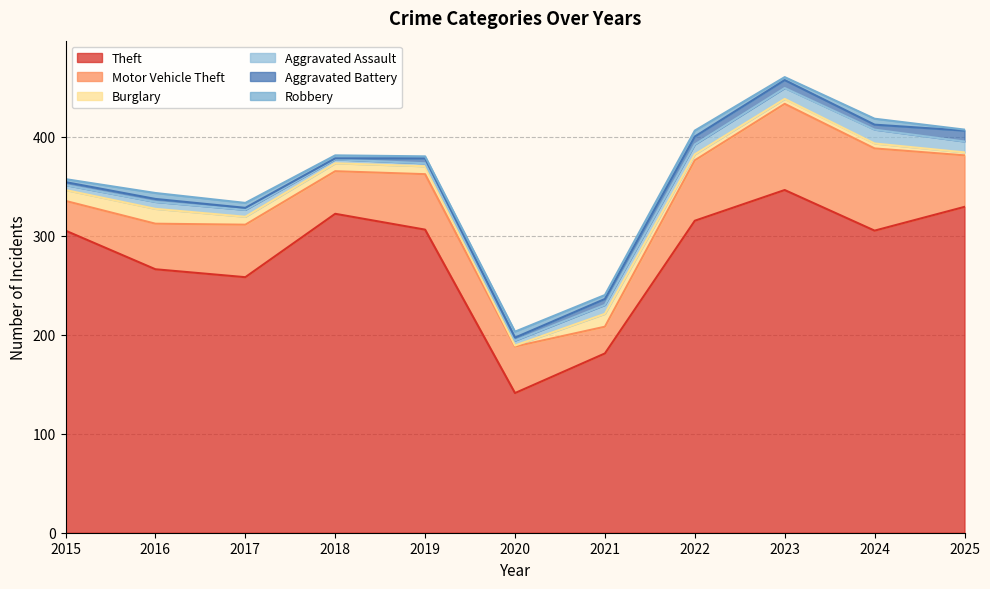

Where does the Aggravated Assault series first go above 7?

2021